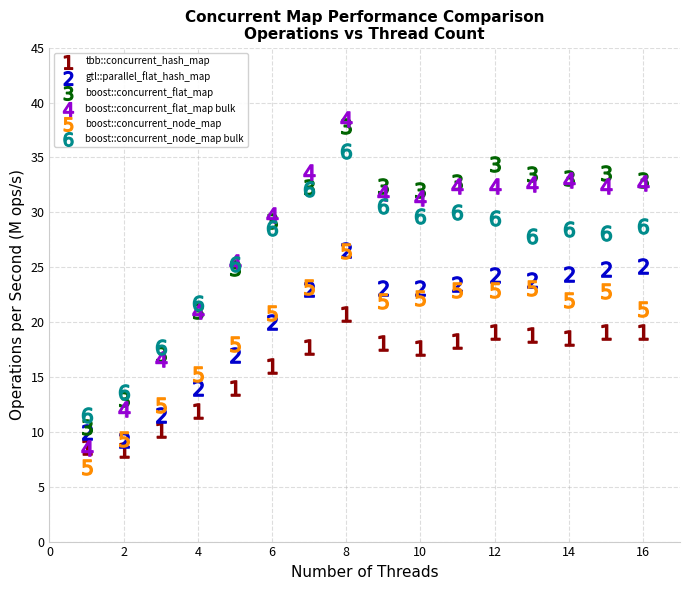

Which series reaches the minimum Y coordinate?

boost::concurrent_node_map